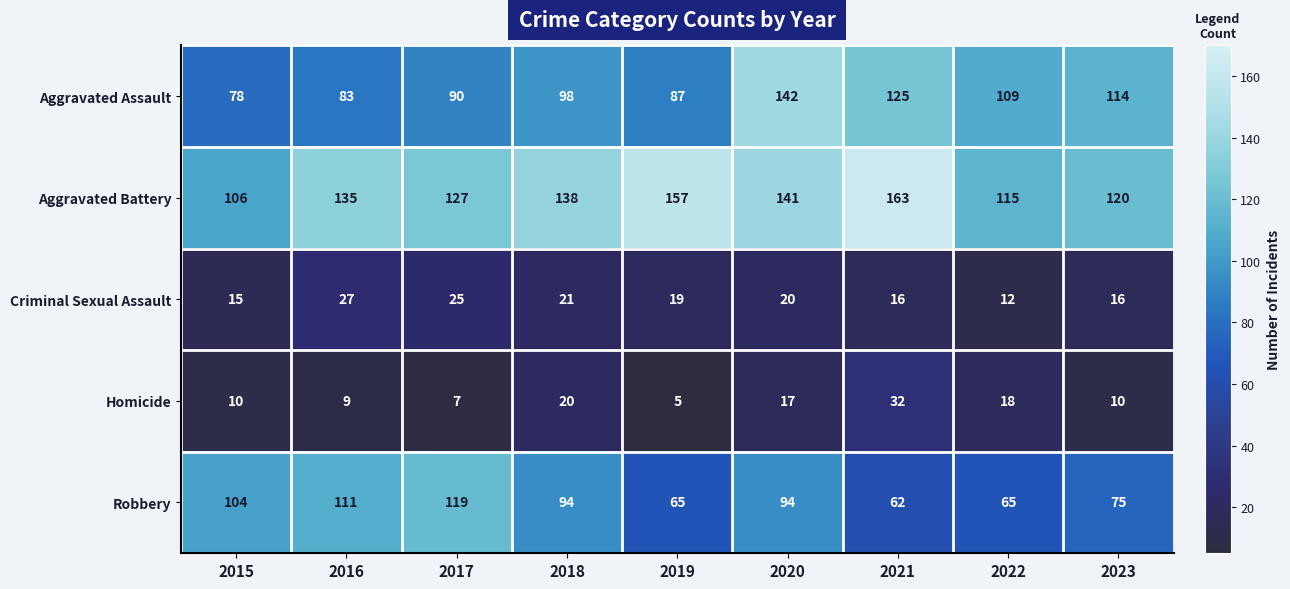

Which series has the largest total across all categories?

Aggravated Battery